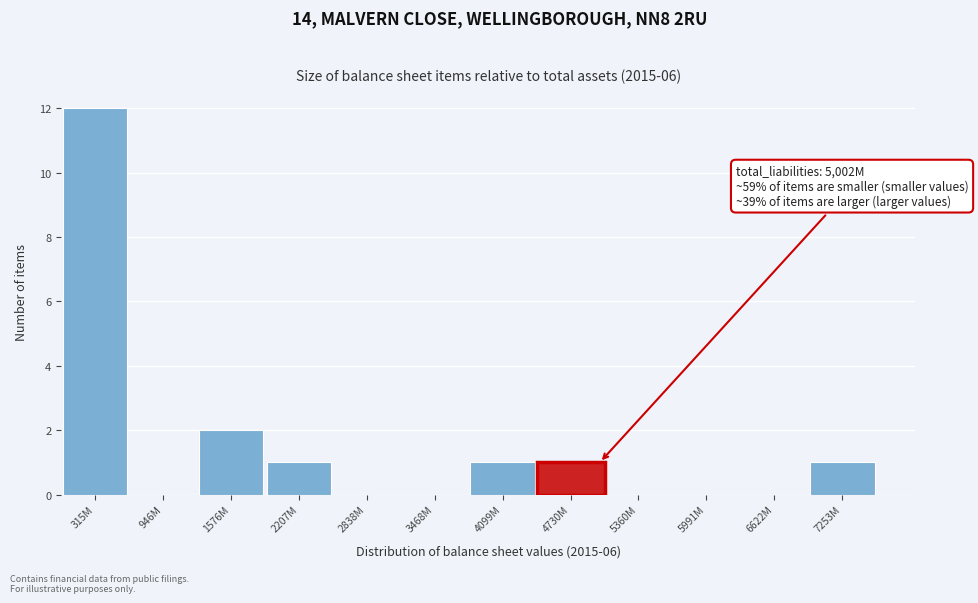

Reading left to right, extract all data points from this chart.

315M=12	946M=0	1576M=2	2207M=1	2838M=0	3468M=0	4099M=1	4730M=1	5360M=0	5991M=0	6622M=0	7253M=1